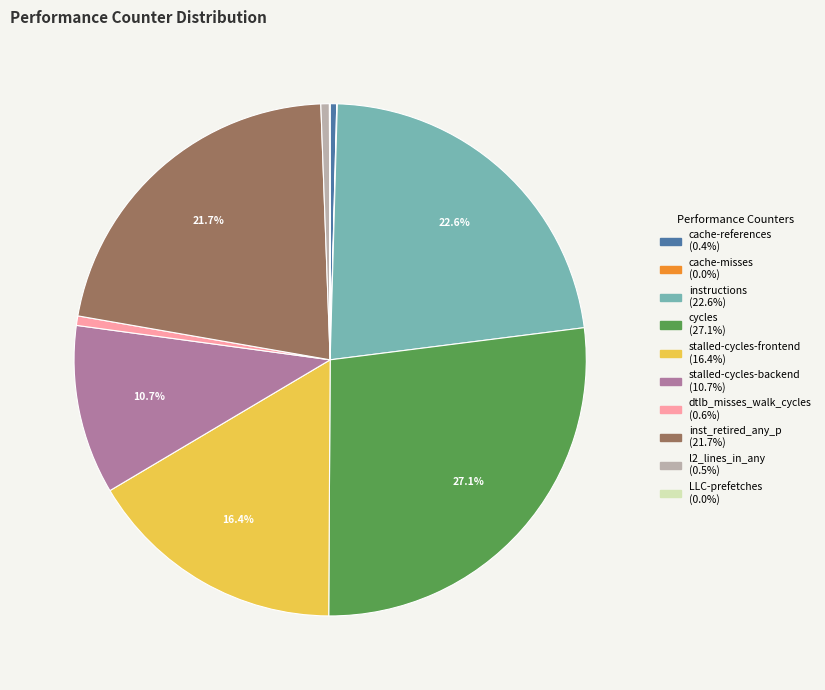

Is instructions the majority of the pie?

No